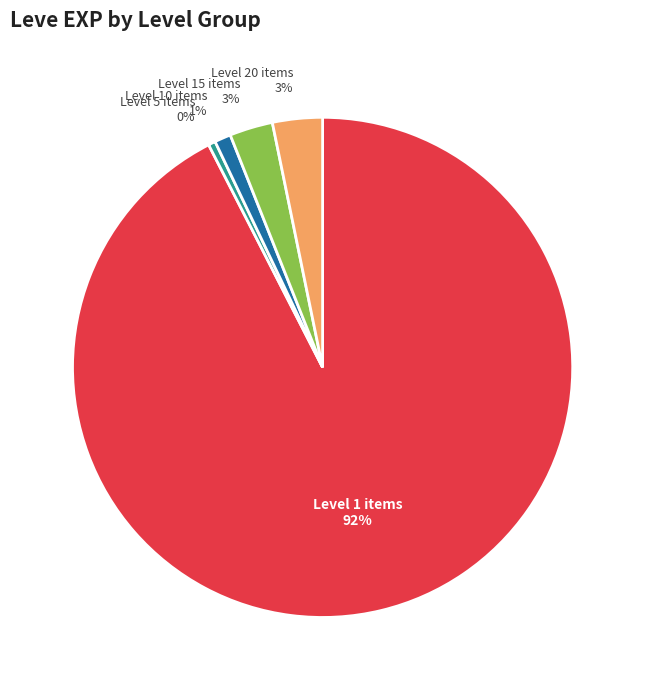

Does any single category account for the majority?

Yes